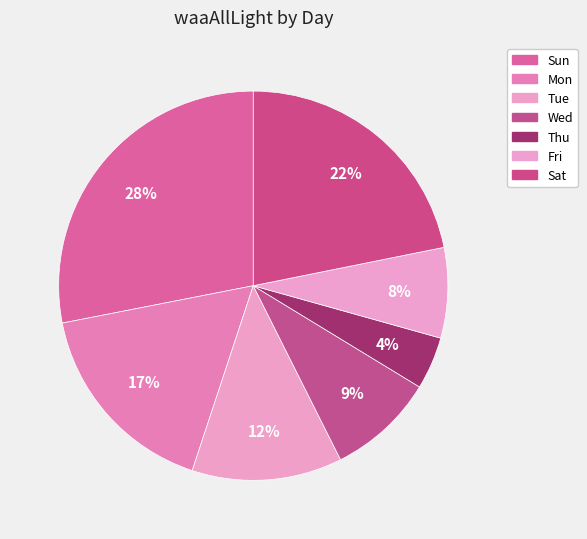

How many slices are in this pie chart?

7